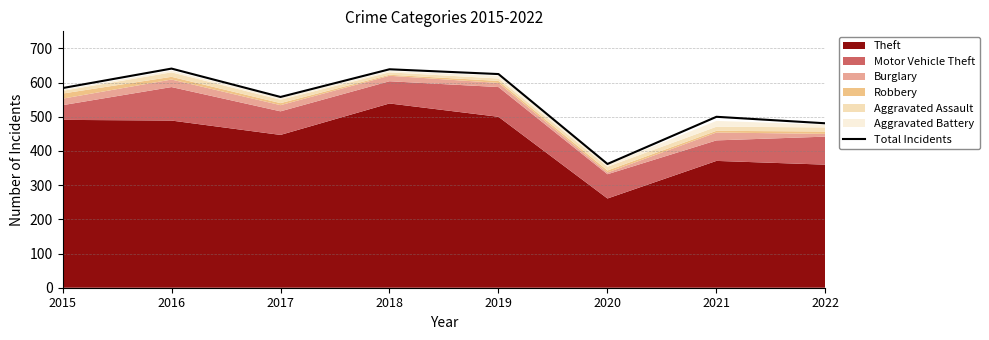

List the labels in order of value, smallest first.

2020, 2022, 2021, 2017, 2015, 2019, 2018, 2016